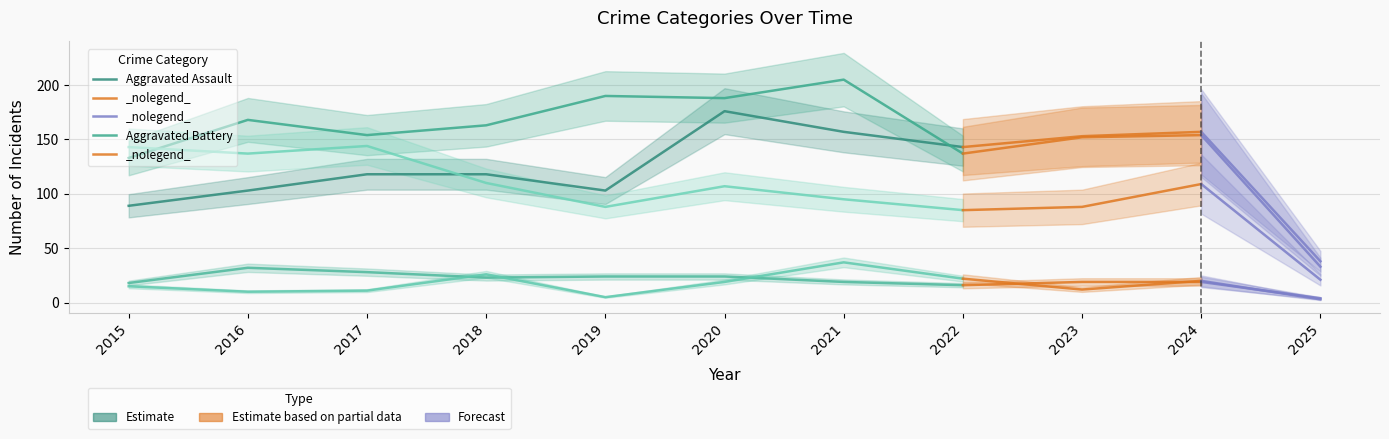

Count the number of data series in this chart.

5